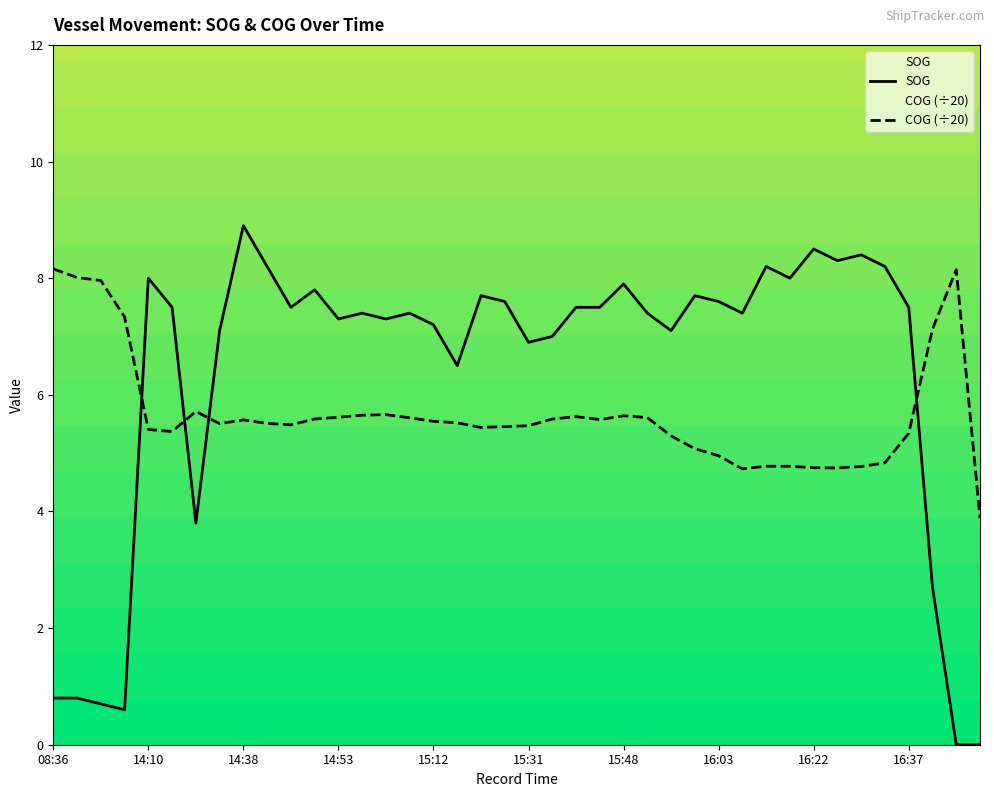

Which category has the highest value across all series?

14:38